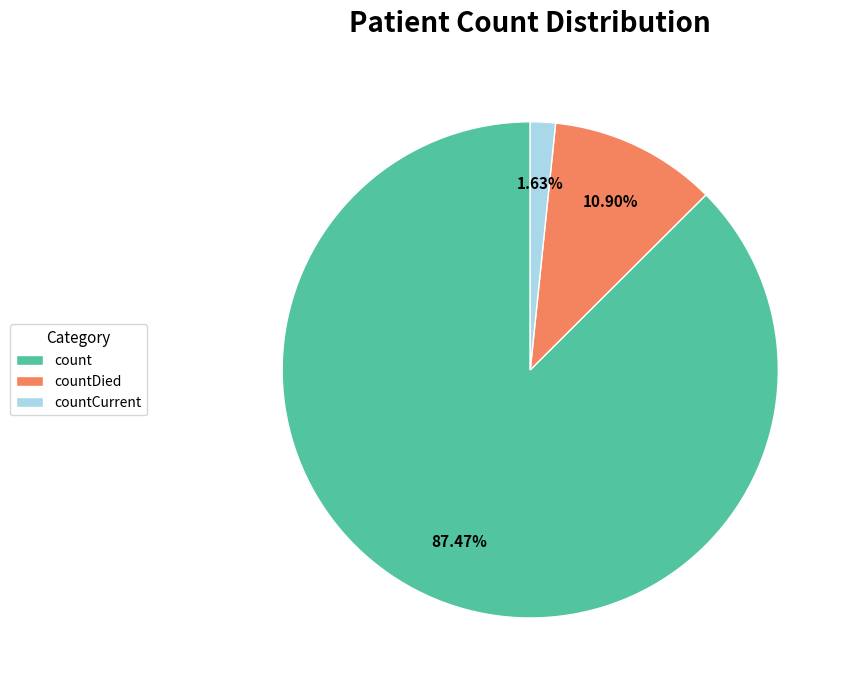

Between countCurrent and countDied, which is larger?

countDied